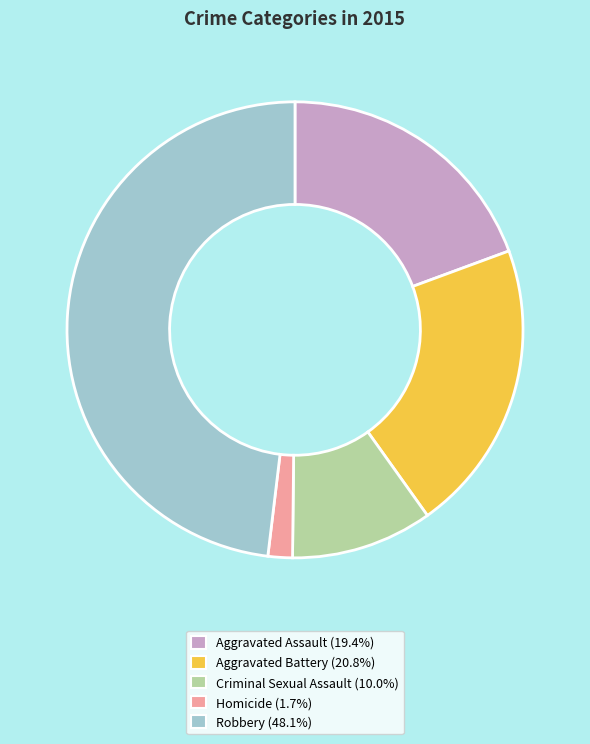

Which category has the biggest portion of the pie?

Robbery